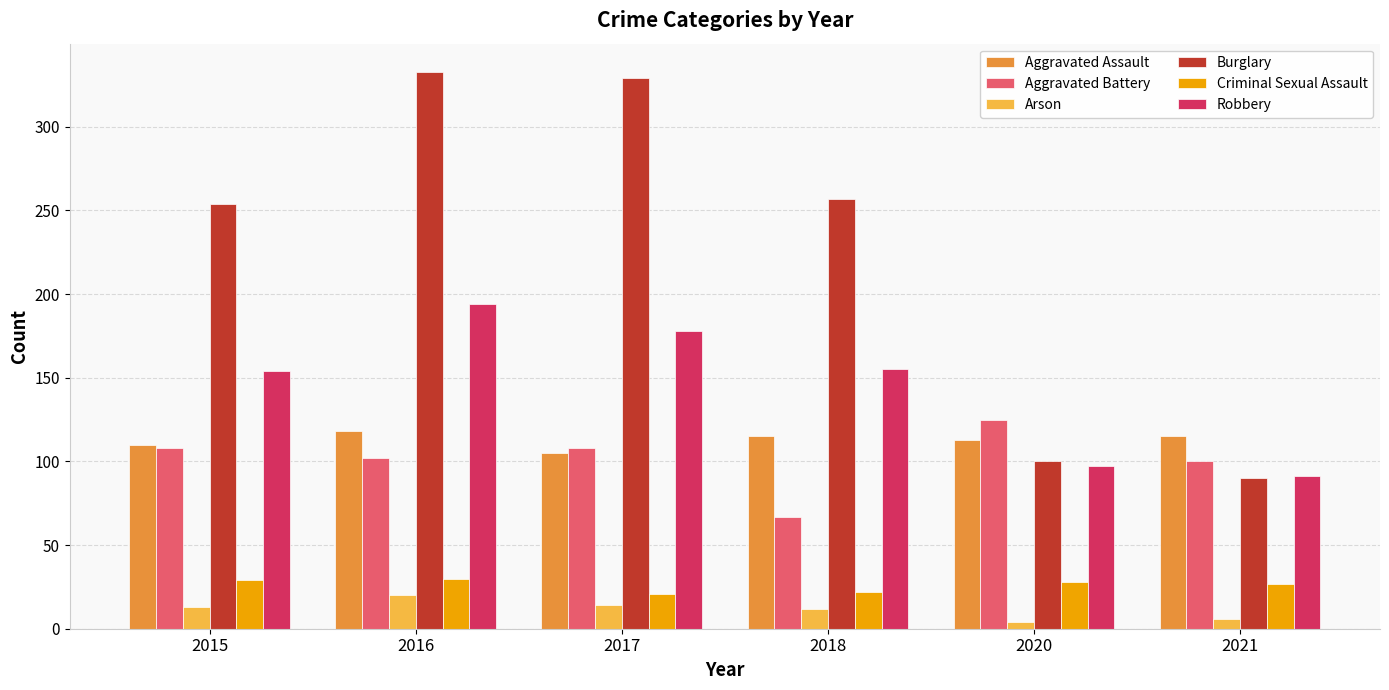

List the series in order of their peak value, highest first.

Burglary, Robbery, Aggravated Battery, Aggravated Assault, Criminal Sexual Assault, Arson